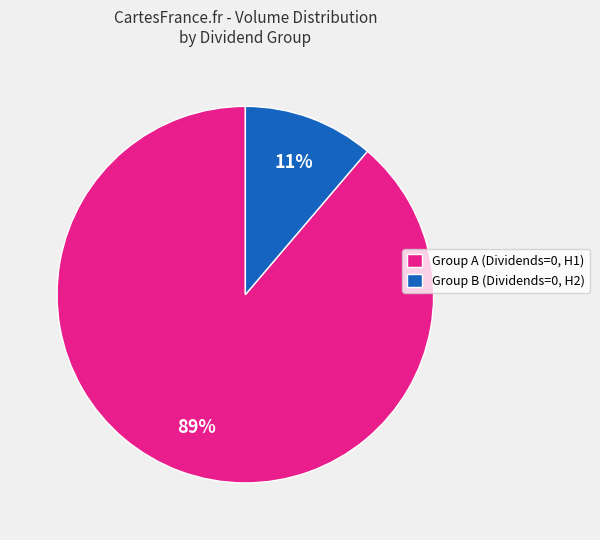

Count the number of slices in the pie.

2